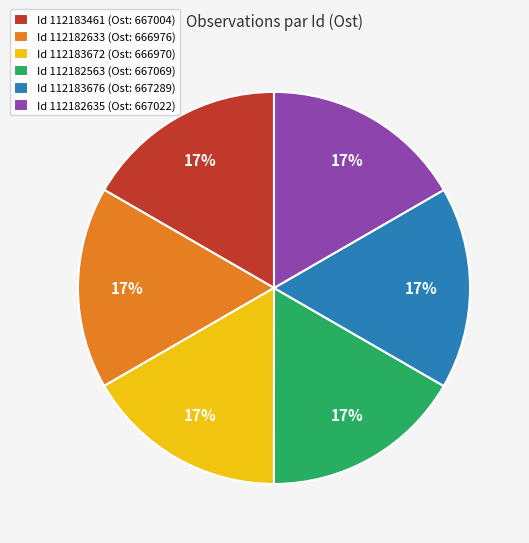

What is the ratio of the value at Id 112183461 (Ost: 667004) to the value at Id 112182635 (Ost: 667022)?

1.0